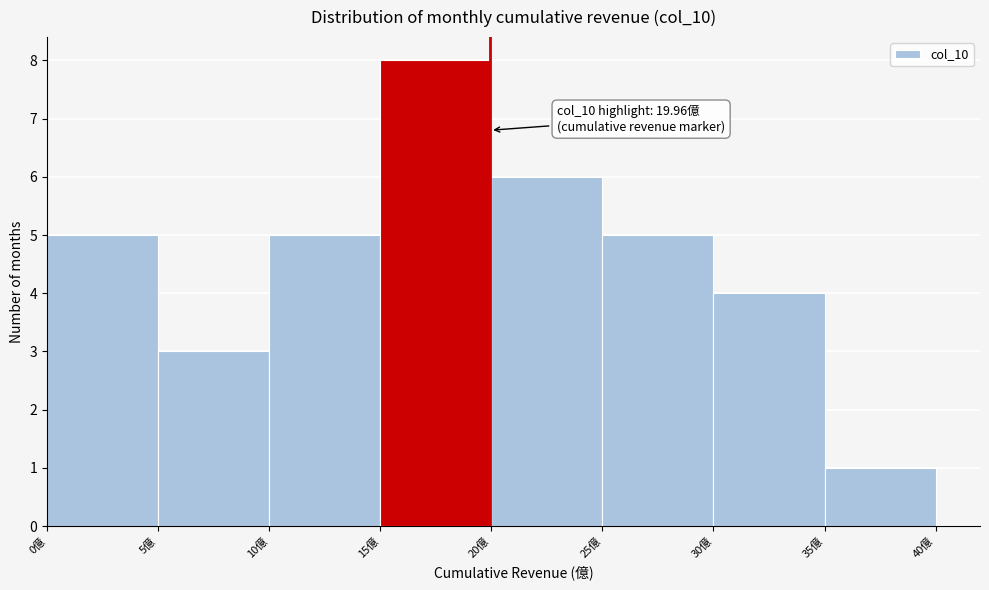

Over which range of the x-axis is the bar tallest?

15 to 20